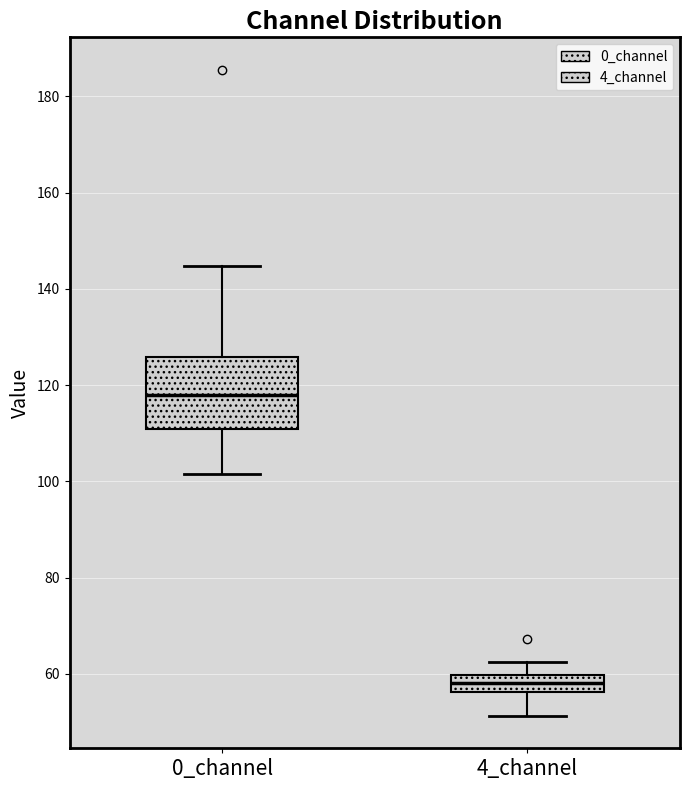

Which box's median line is the lowest?

4_channel